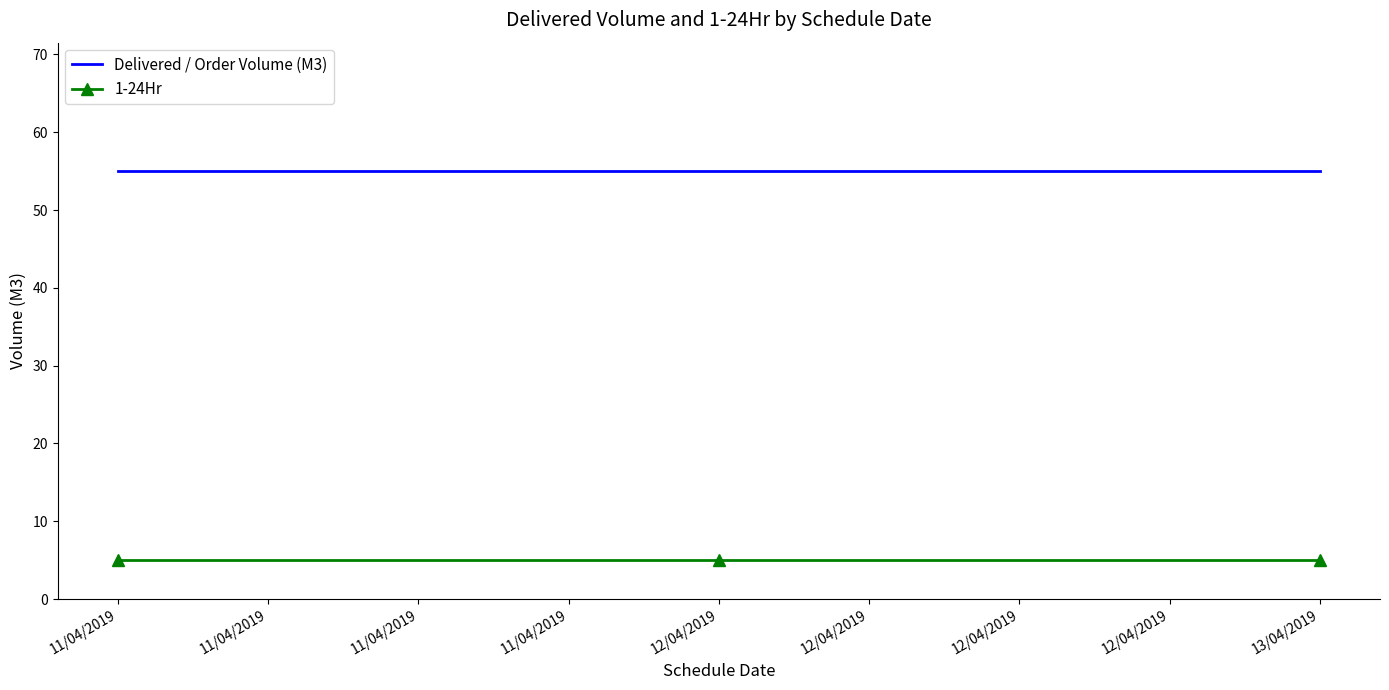

True or false: Delivered / Order Volume (M3) has a value of 55 at 13/04/2019.

True